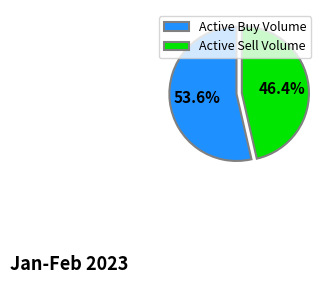

How many segments does this pie chart have?

2